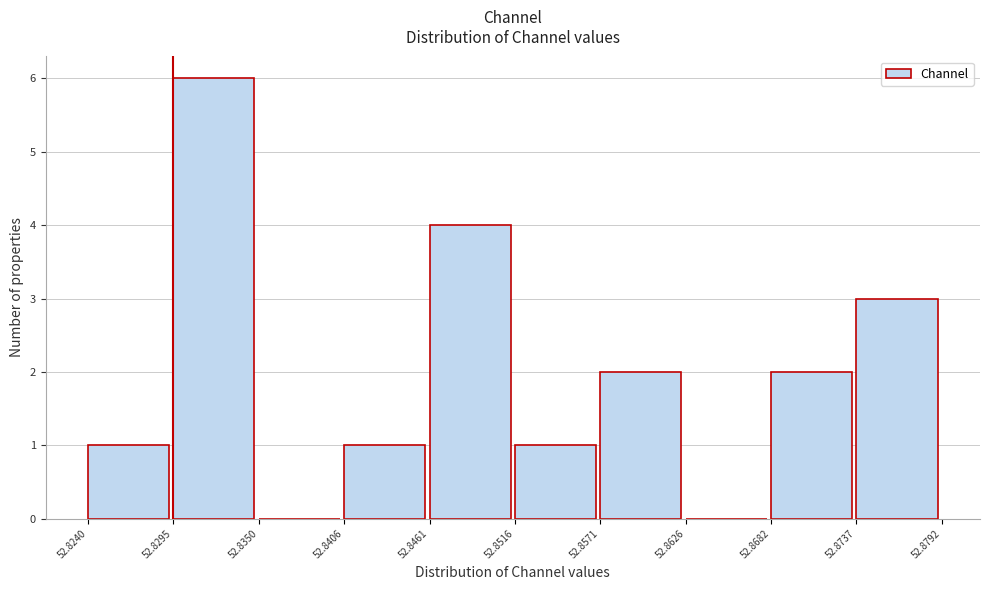

Reading left to right, list every bar in this chart as the range it spans on the x-axis followed by its height. The values are not printed on the chart, so give them approximately, as read against the axis.

52.8240 to 52.8295: 1
52.8295 to 52.8350: 6
52.8350 to 52.8406: 0
52.8406 to 52.8461: 1
52.8461 to 52.8516: 4
52.8516 to 52.8571: 1
52.8571 to 52.8626: 2
52.8626 to 52.8682: 0
52.8682 to 52.8737: 2
52.8737 to 52.8792: 3